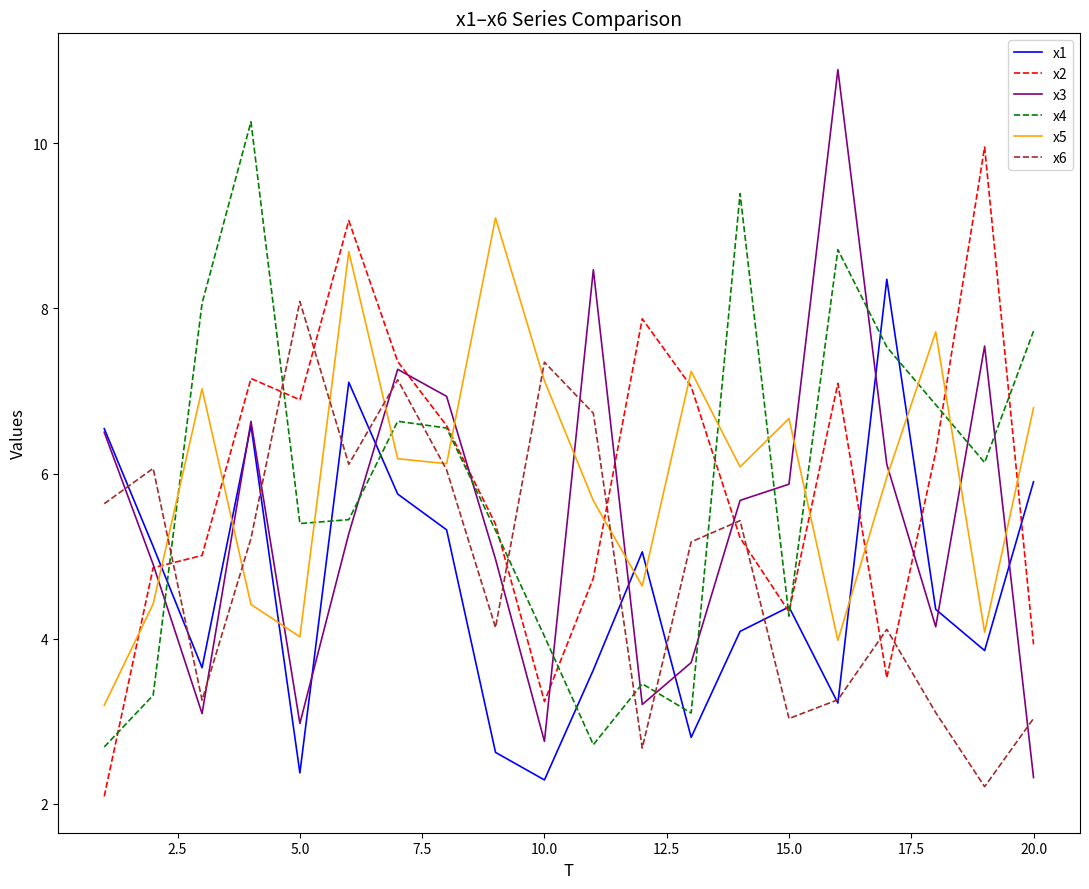

What is the lowest value of the x3 series?

2.3